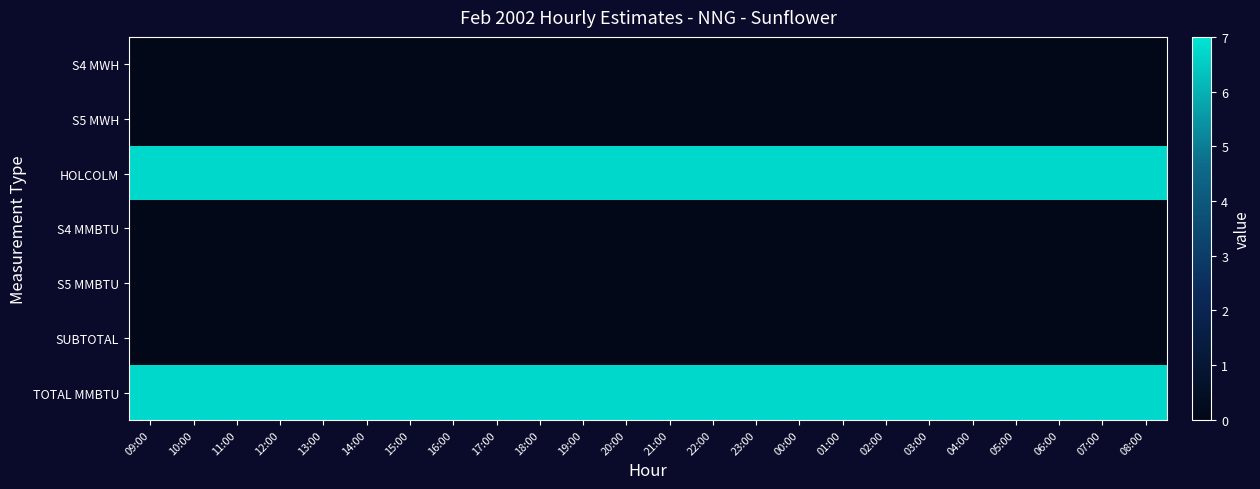

At how many categories does at least one series exceed 3?

24